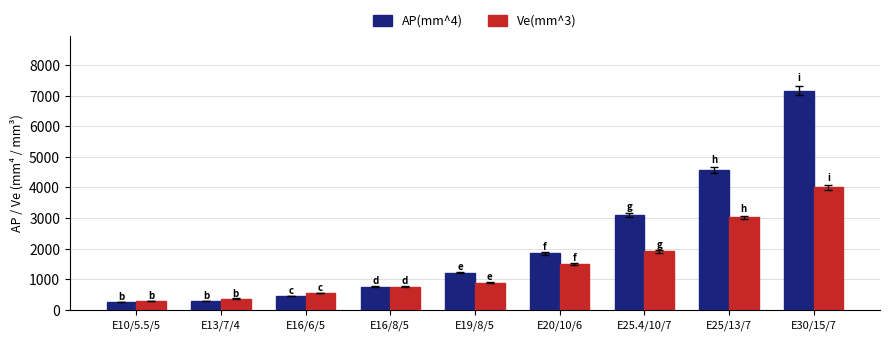

How many categories are shown in the chart?

9